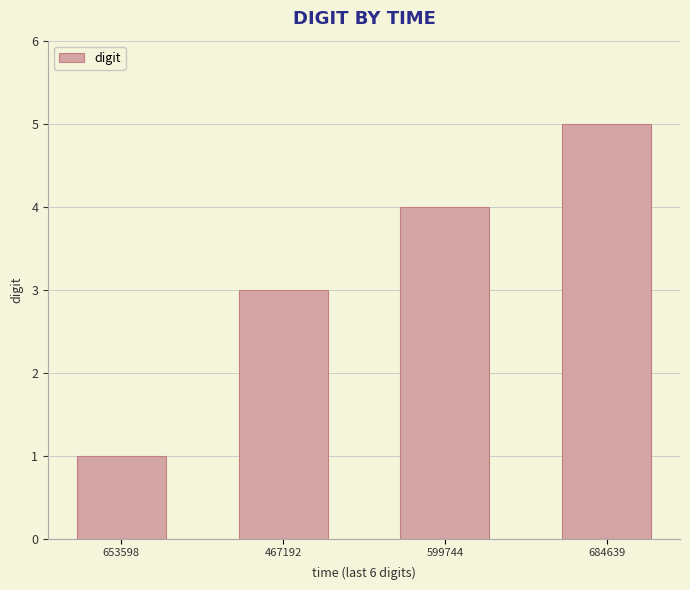

What is the label of the 3rd bar from the right?

467192